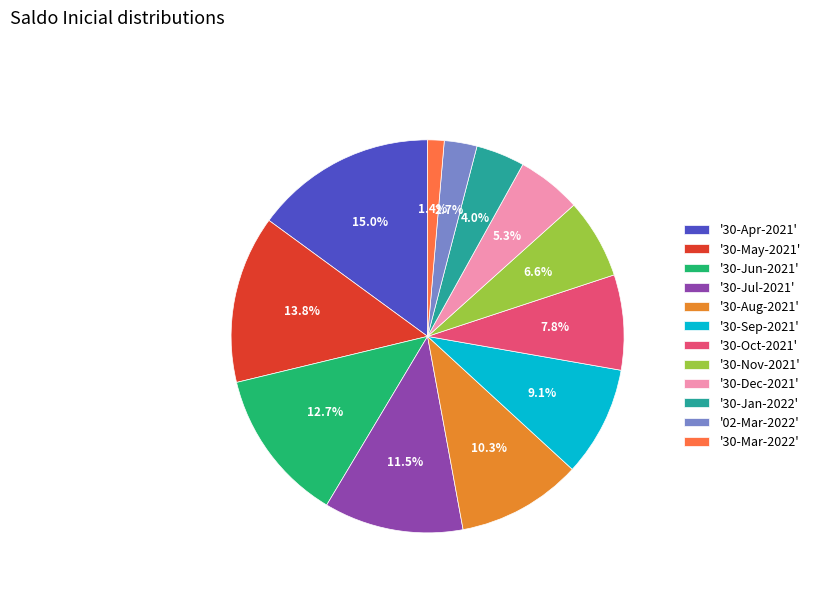

How many segments does this pie chart have?

12